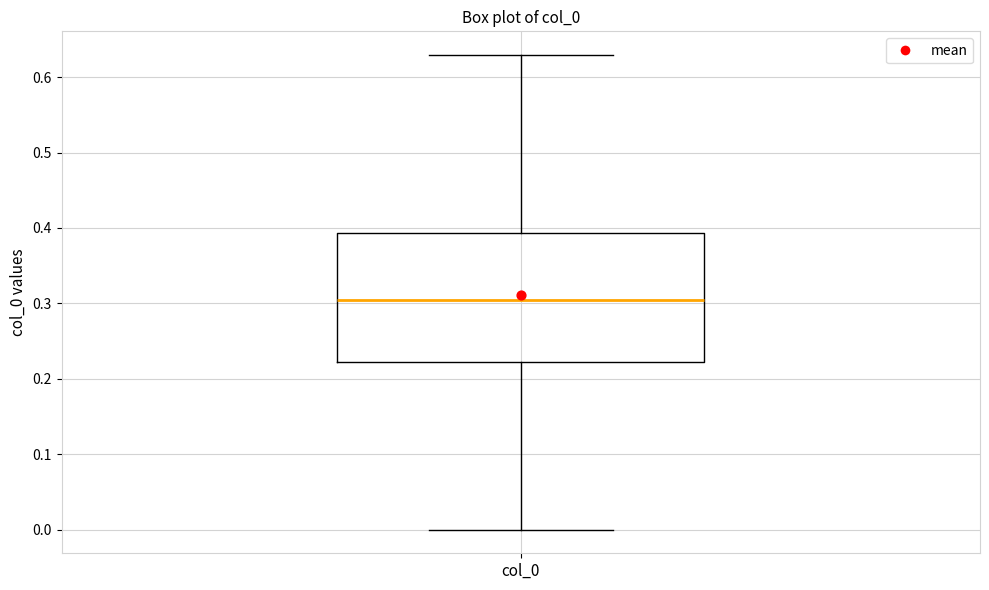

Transcribe this box plot: give where the median line is, the range the box spans, and where the two whiskers end, as read against the y-axis. The values are not printed on the chart, so give them approximately, as read against the axis.

median 0.31, box 0.22 to 0.39, whiskers 0.00 to 0.63